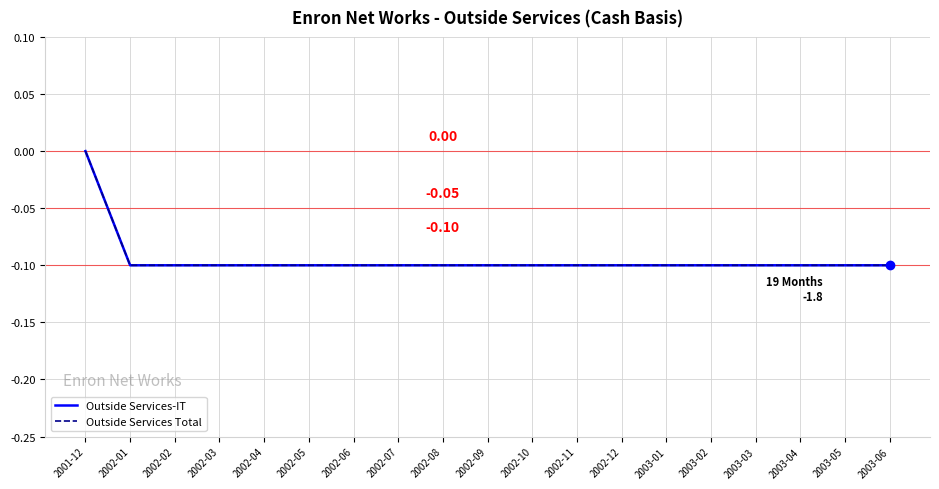

Does the chart have visible grid lines?

Yes